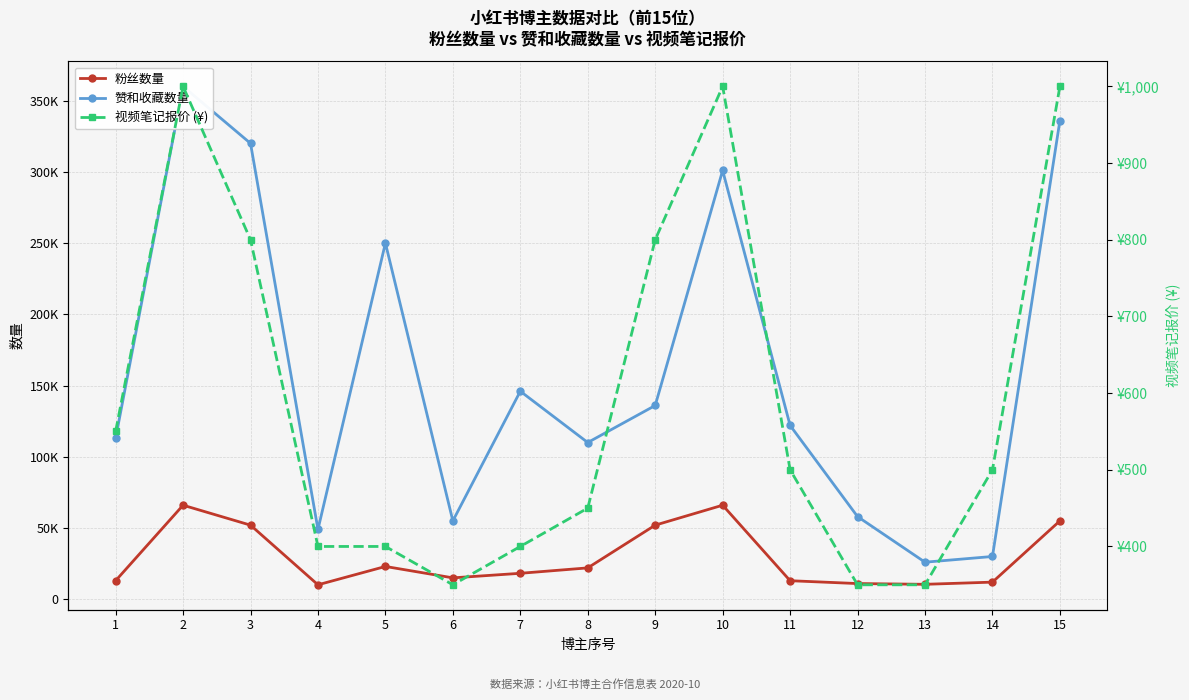

True or false: 视频笔记报价 (¥) has a value of 742 at 1.

False